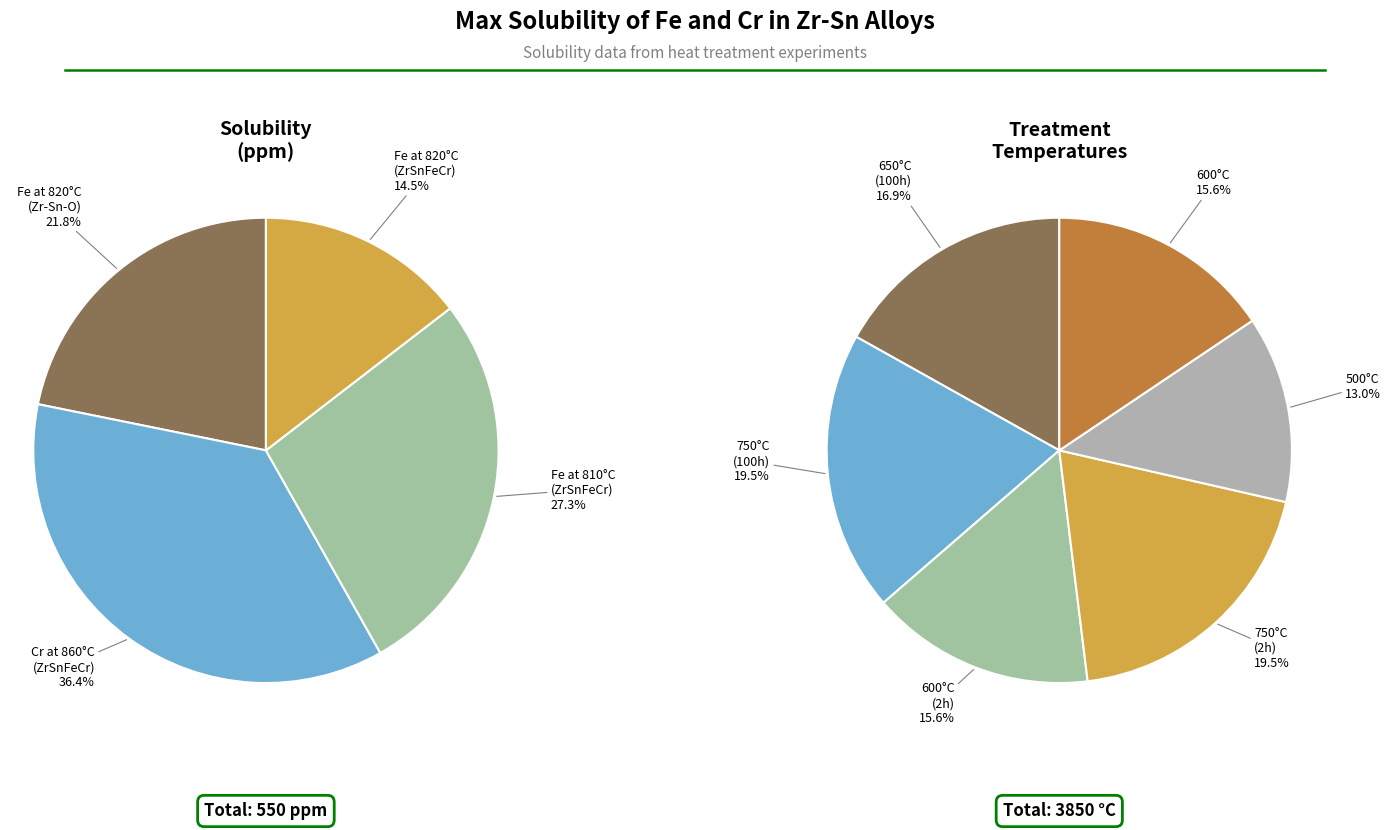

How many segments does this pie chart have?

4